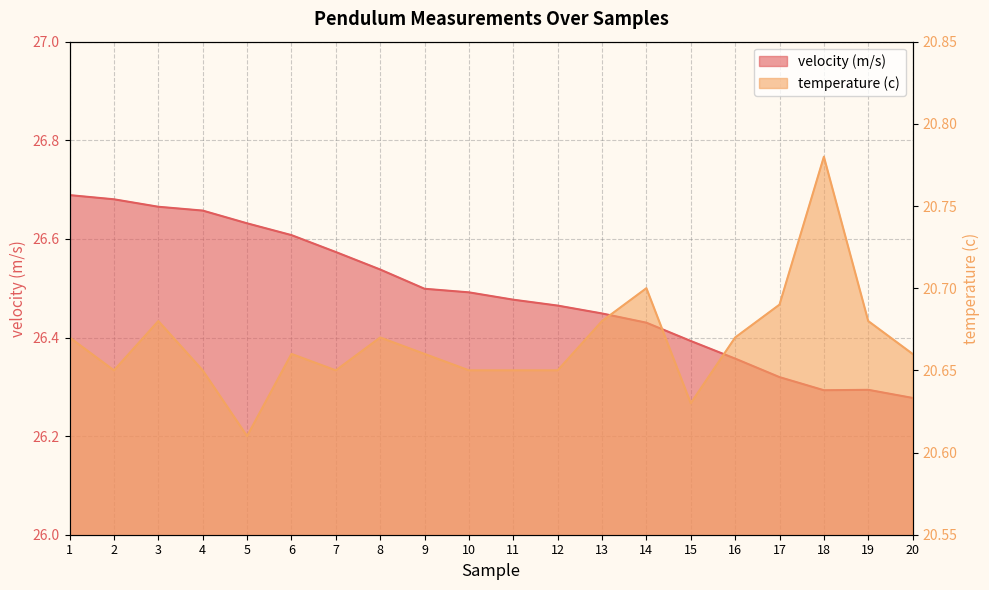

What are all the series names shown in the legend?

velocity (m/s), temperature (c)